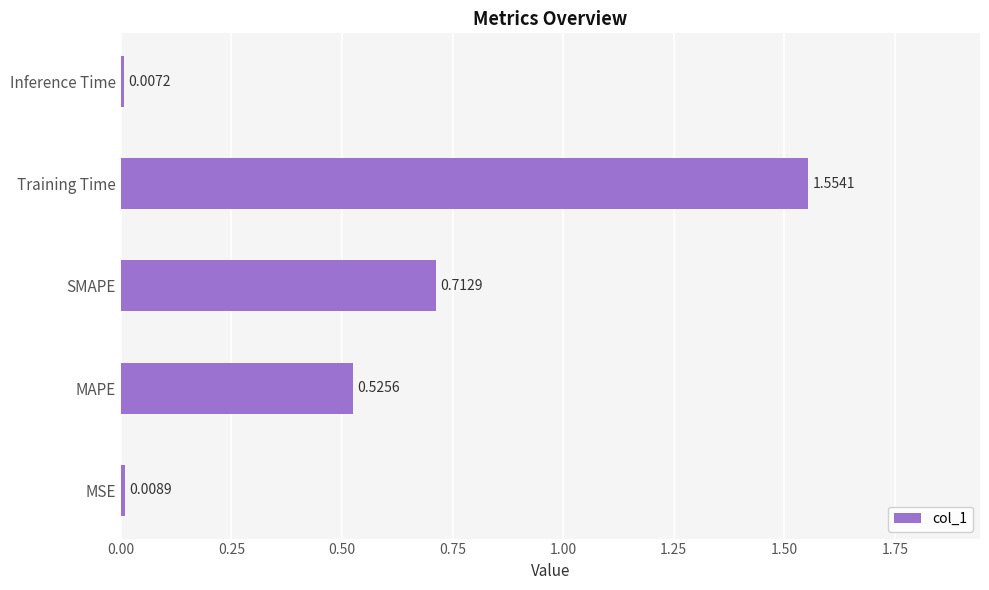

At which label is the value closest to 0?

Inference Time